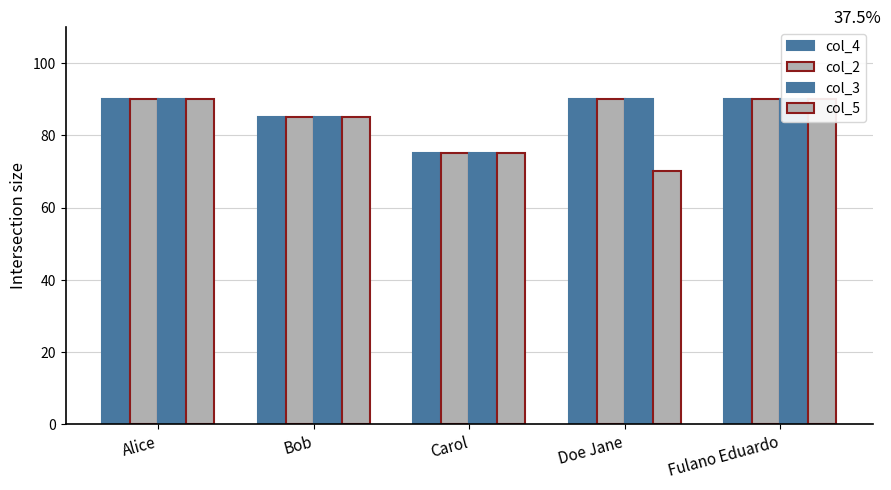

What is the label of the 2nd bar from the left?

Bob